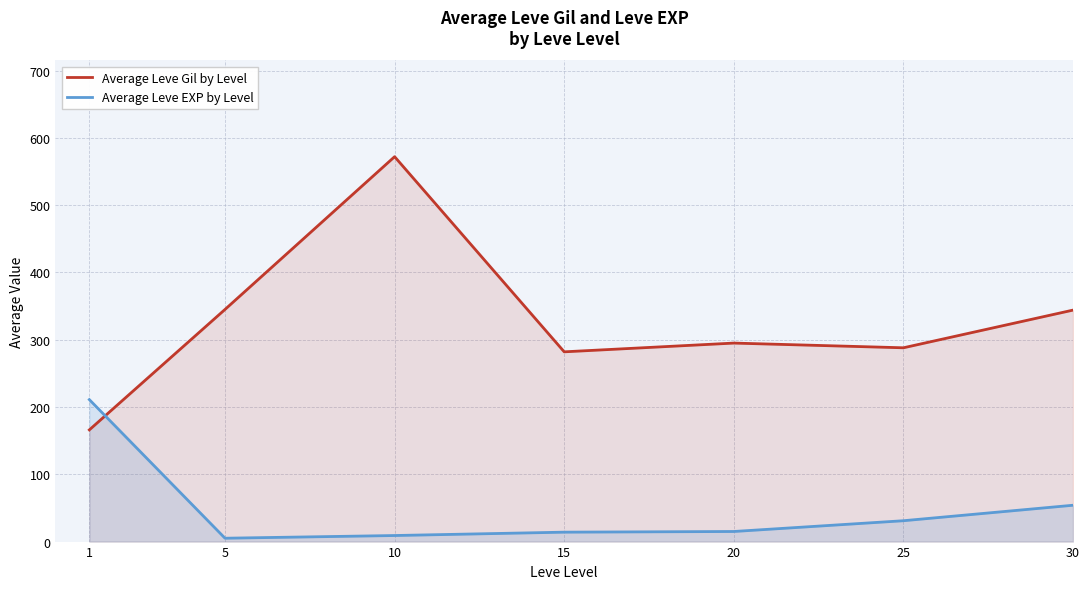

The value of Average Leve EXP by Level at 30 is 72. True or false?

False